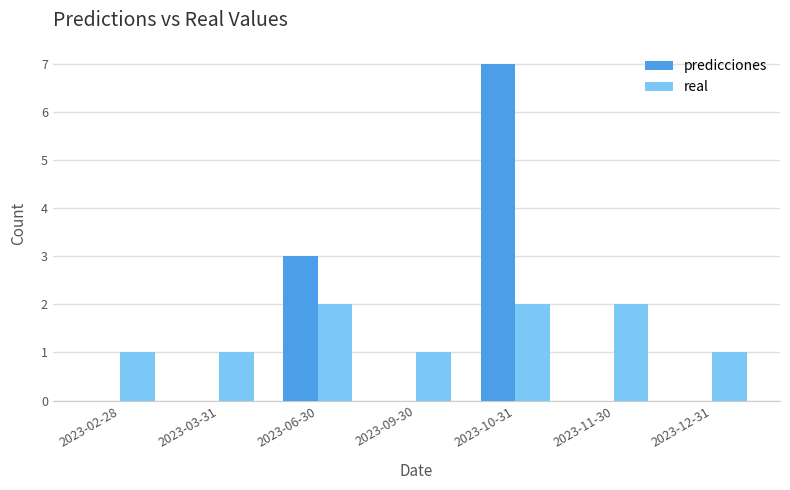

Which category has the highest value across all series?

2023-10-31